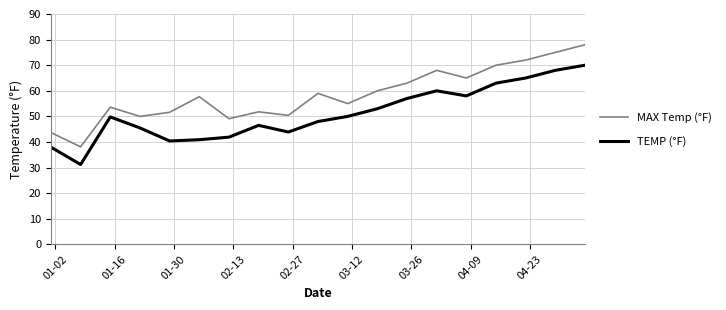

Which series has the largest total across all categories?

MAX Temp (°F)